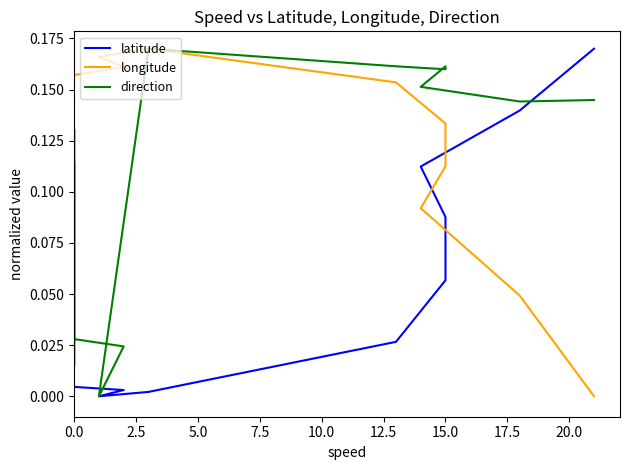

Is the value of longitude at 12 greater than the value of latitude at 0.0?

Yes